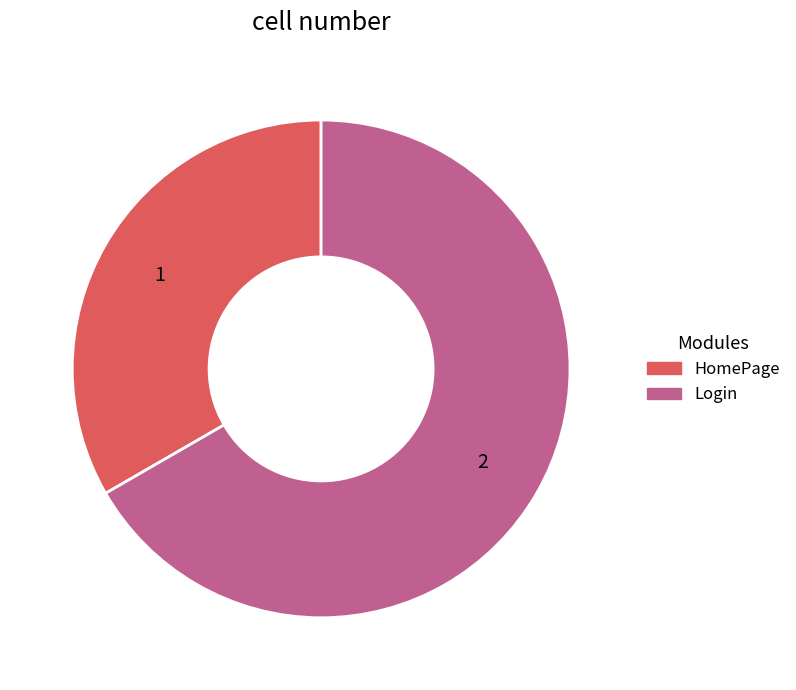

What is the largest slice in the pie chart?

Login